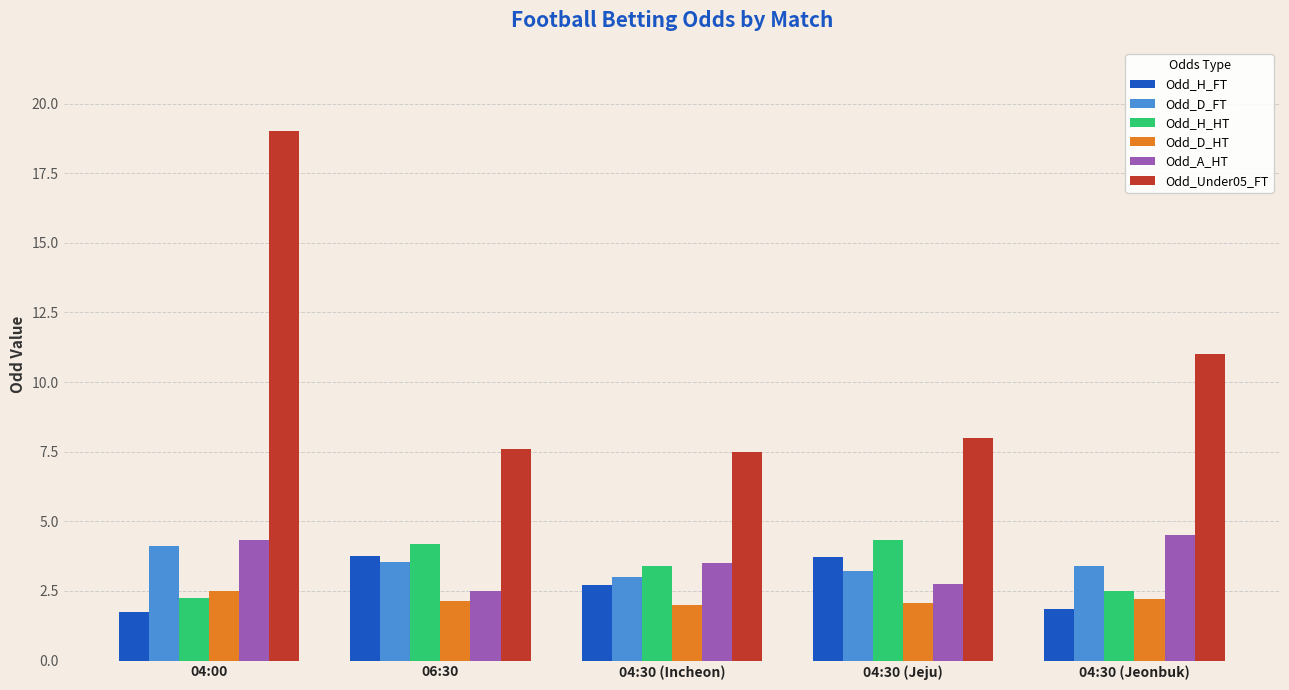

What are all the series names shown in the legend?

Odd_H_FT, Odd_D_FT, Odd_H_HT, Odd_D_HT, Odd_A_HT, Odd_Under05_FT